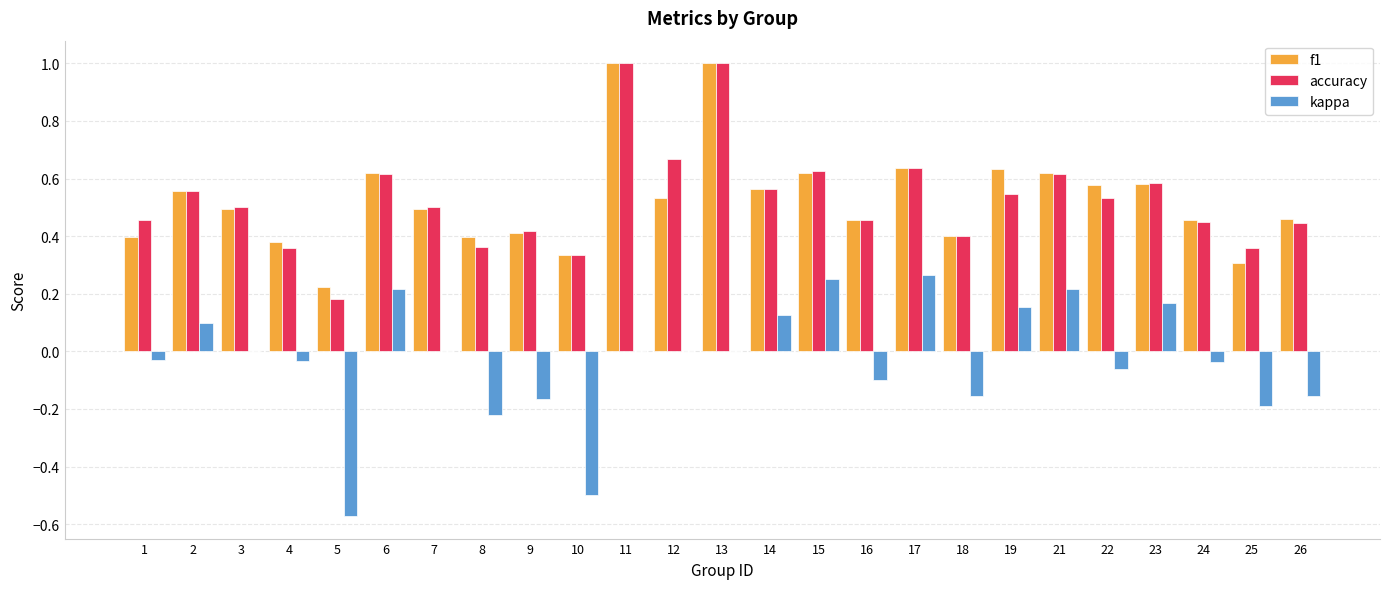

What is the sum of all accuracy values?

13.2